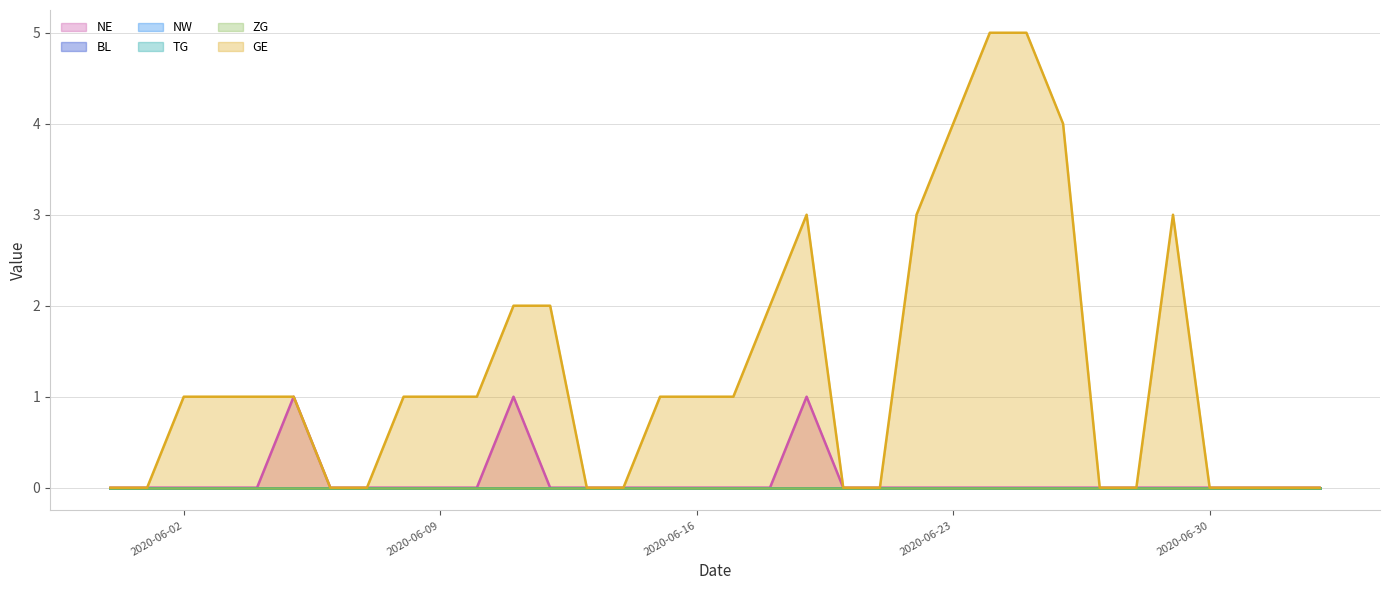

Between 2020-06-13 and 2020-06-30, which series saw the biggest shift?

NE